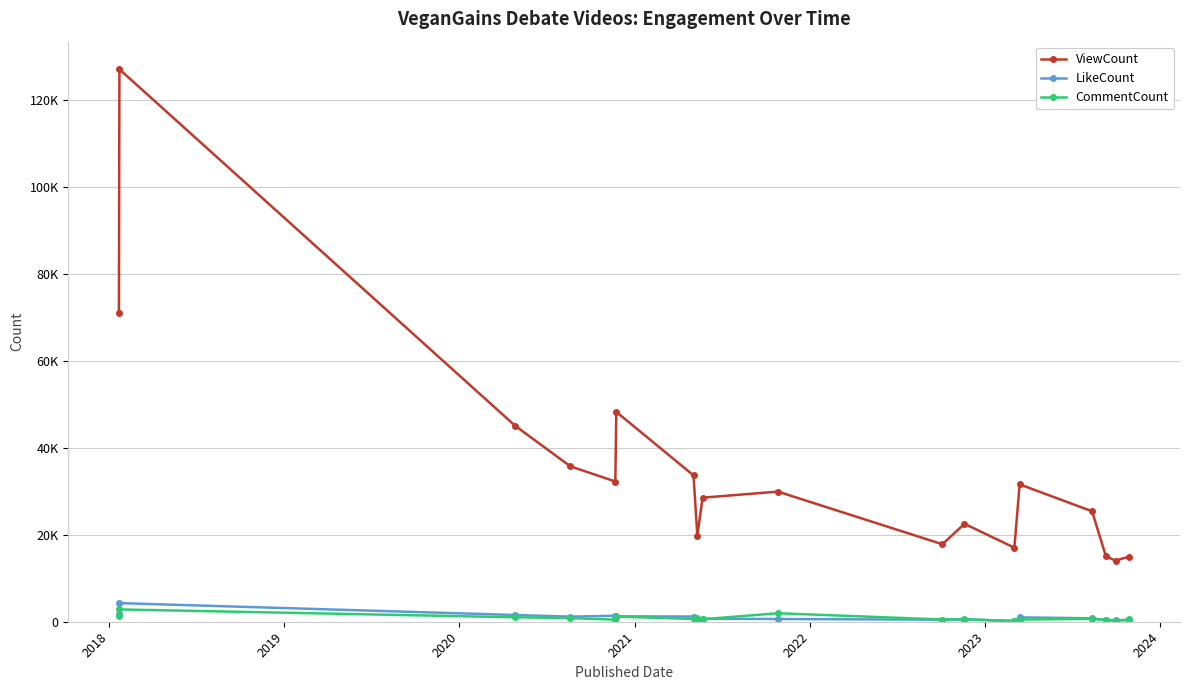

What is the value of the LikeCount point at the 11th from the left?

469